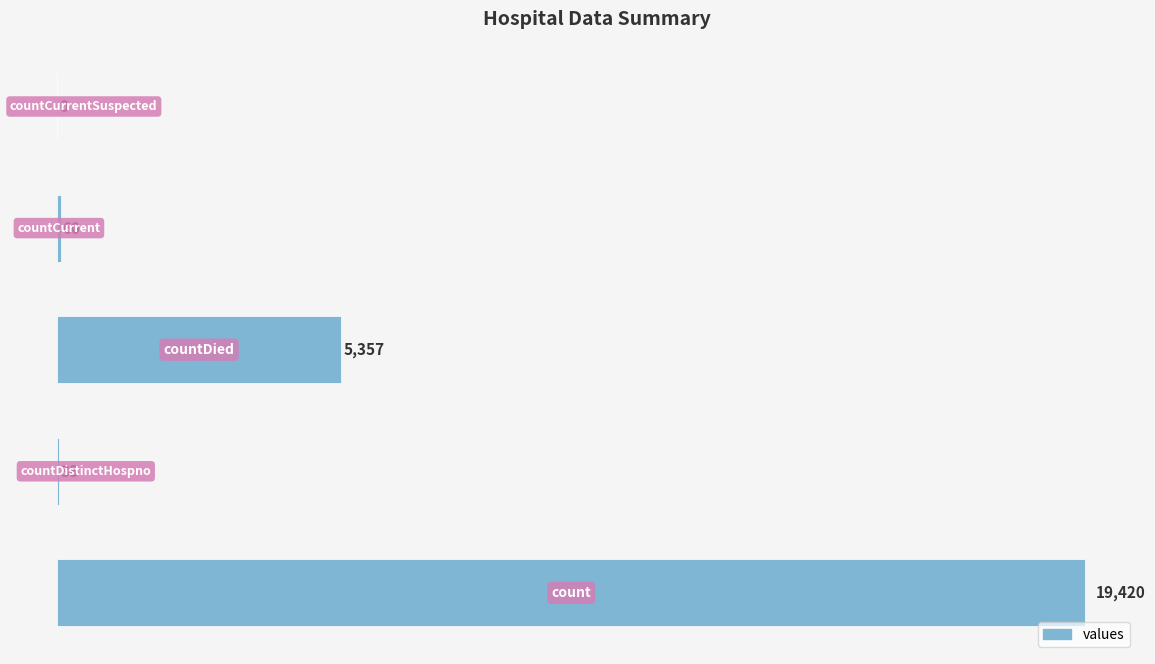

What is the sum of all values?

24875